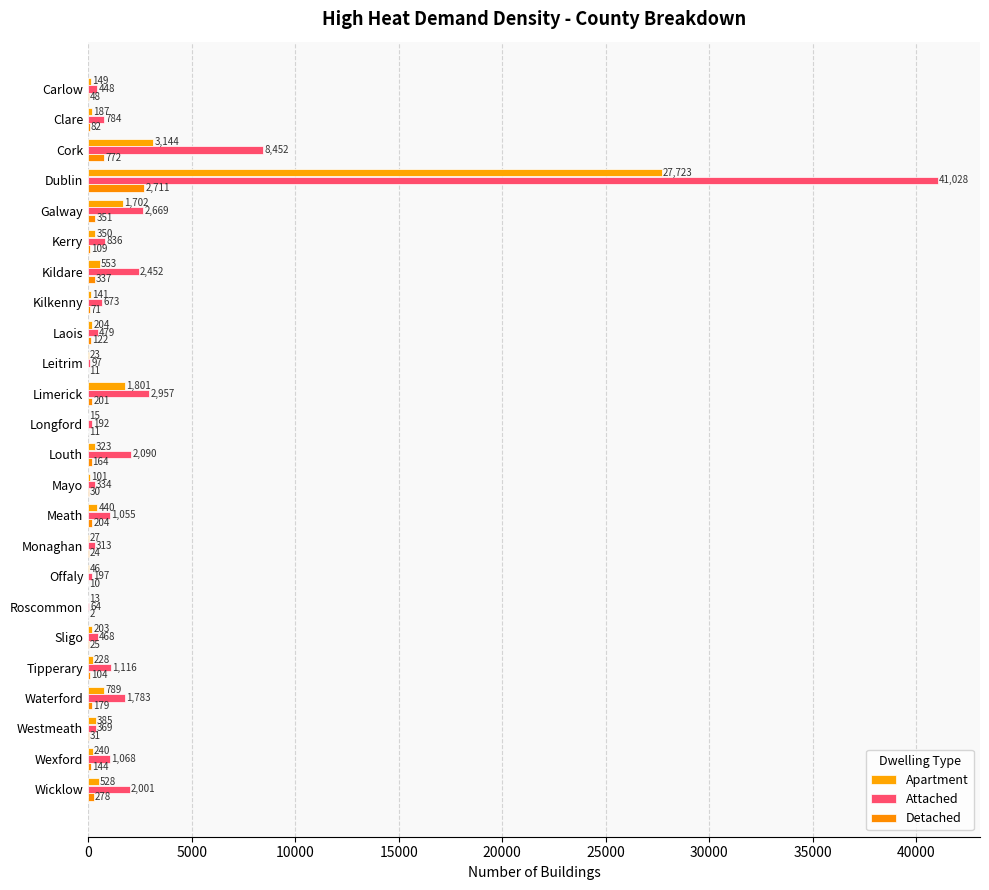

List the series in order of their overall mean, highest first.

Attached, Apartment, Detached